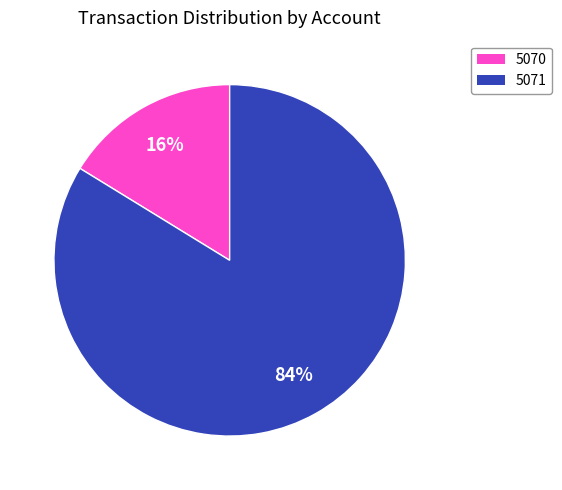

To the nearest percent, what is the average slice percentage?

50%